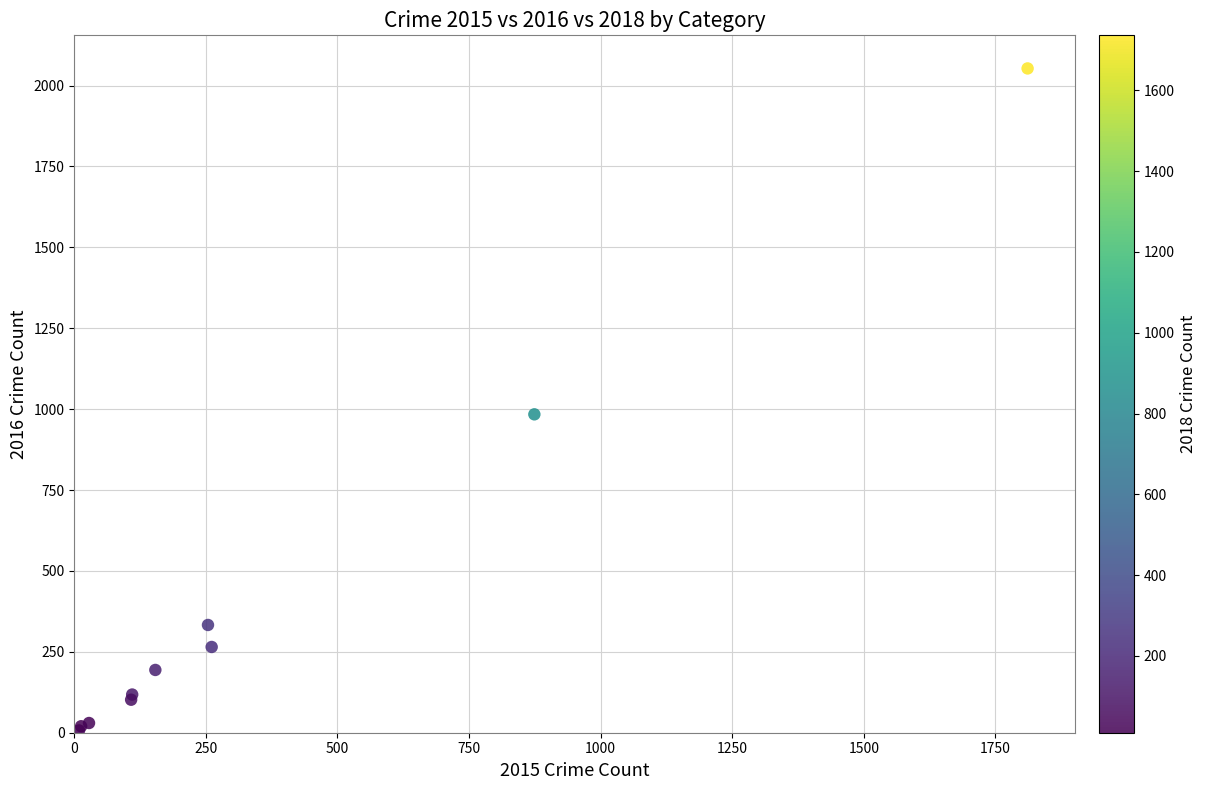

What Y value in the scatter plot is closest to 1030?

984